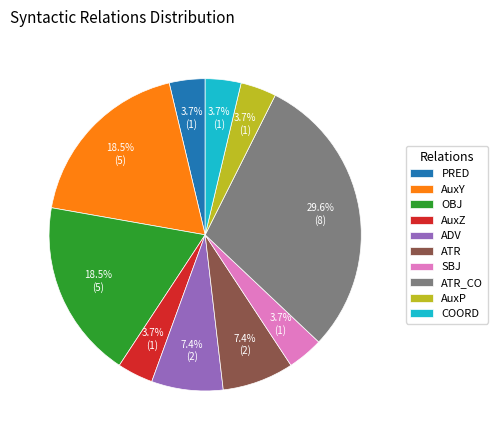

What percentage do SBJ and AuxP together represent?

7.4%